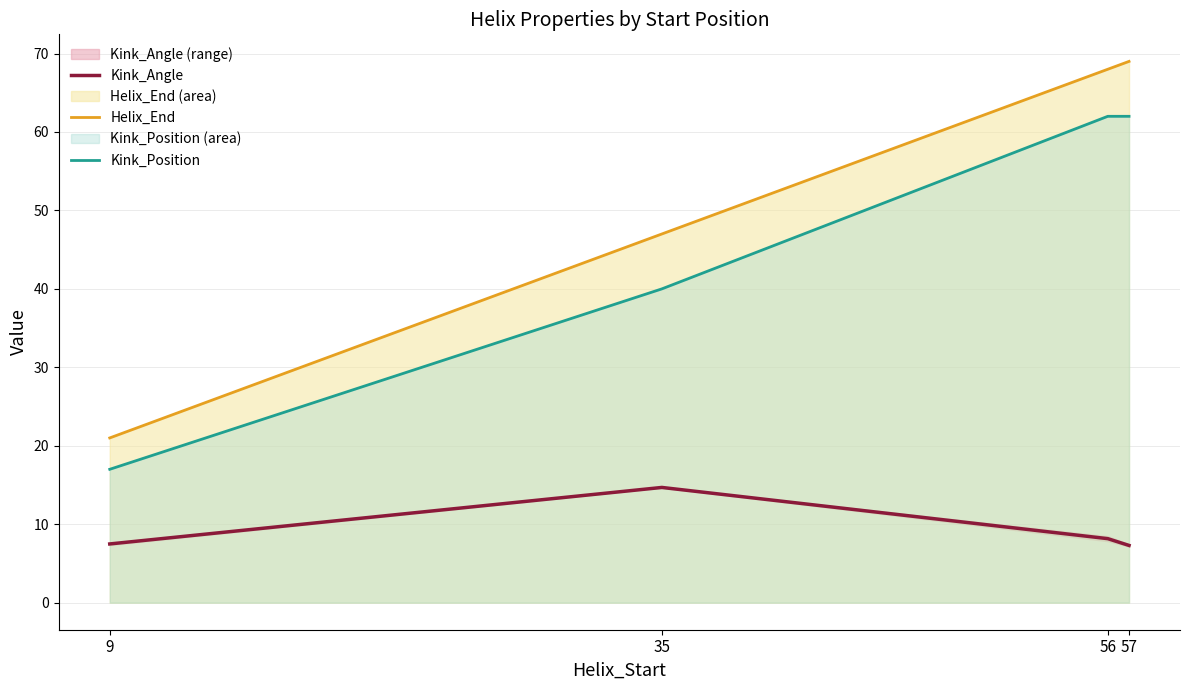

Which series changed the most between 9 and 35?

Helix_End